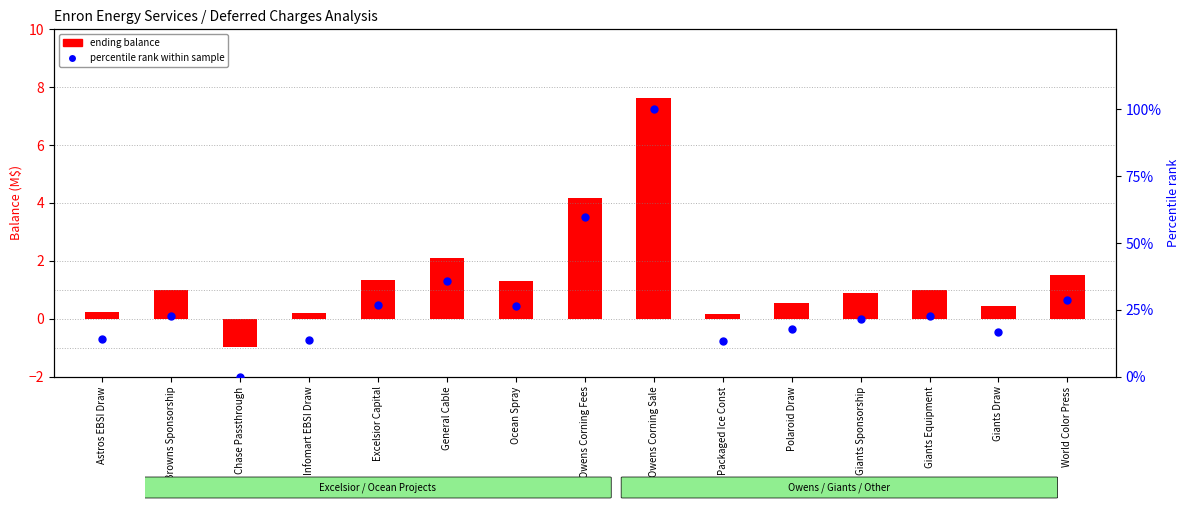

What is the total value across all series at General Cable?

37.9